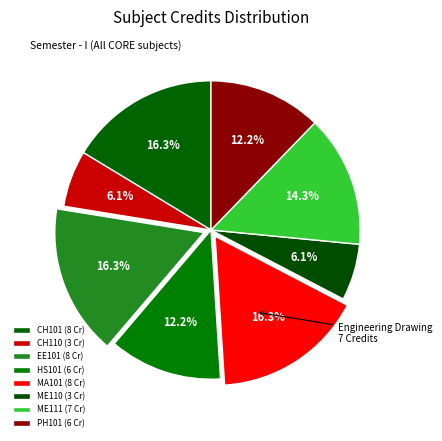

Rank the categories by value from highest to lowest.

Chemistry - I, Electrical Sciences, Mathematics - I, Engineering Drawing, English : Language Through Literature, Physics - I, Chemistry Laboratory, Workshop - I